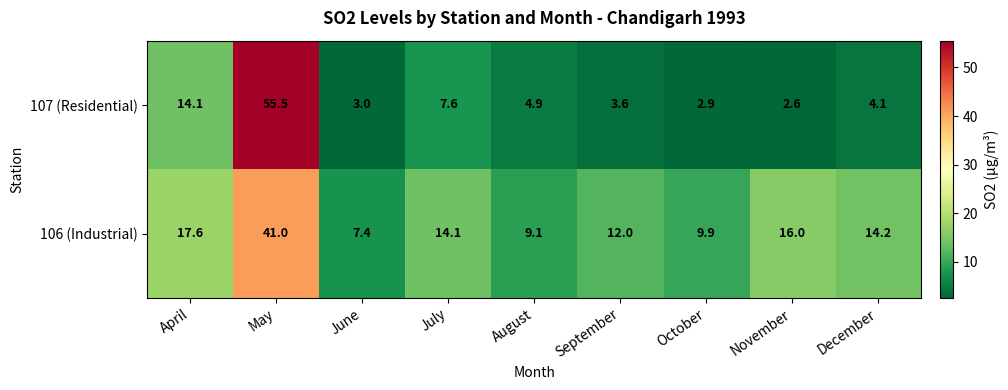

List the series in order of their peak value, lowest first.

106 (Industrial), 107 (Residential)